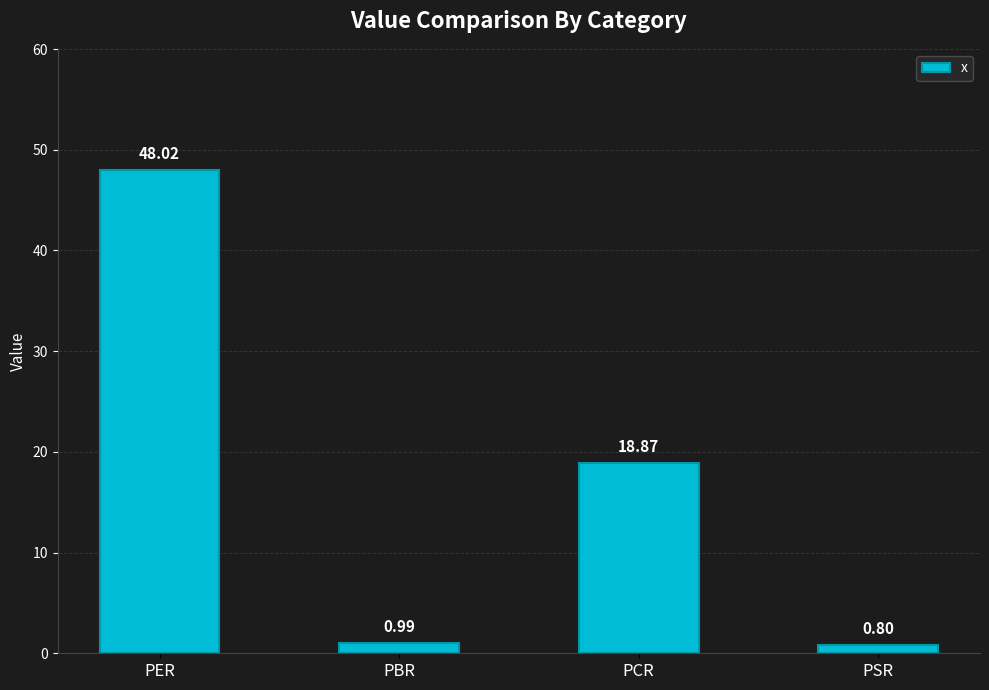

Where does the data first go above 18?

PER